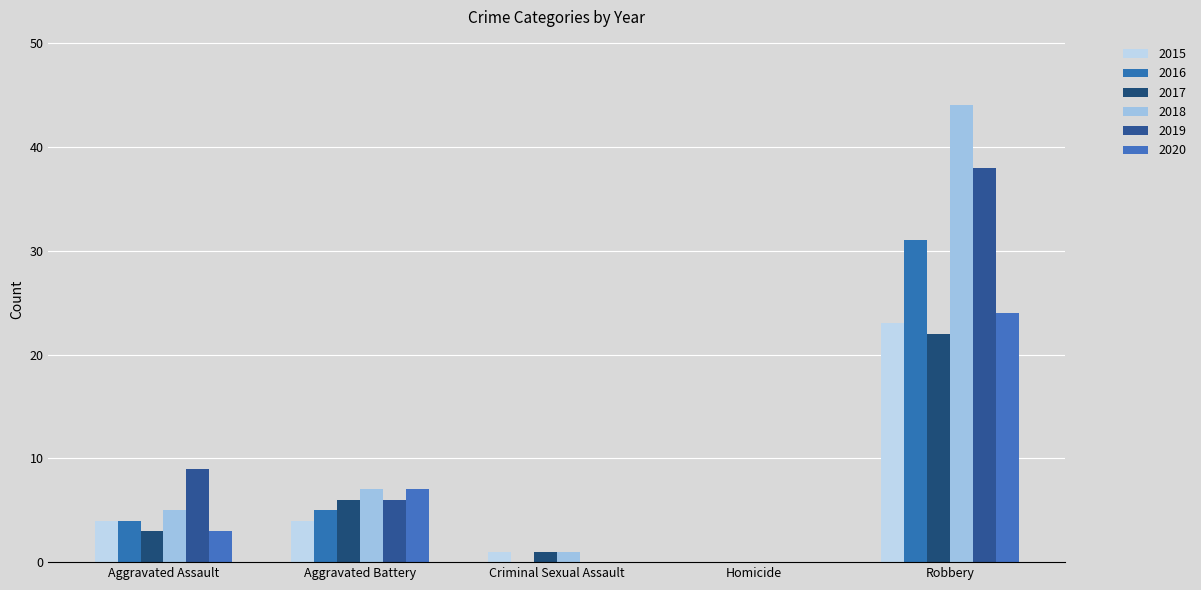

True or false: 2018 has a value of 1 at Criminal Sexual Assault.

True